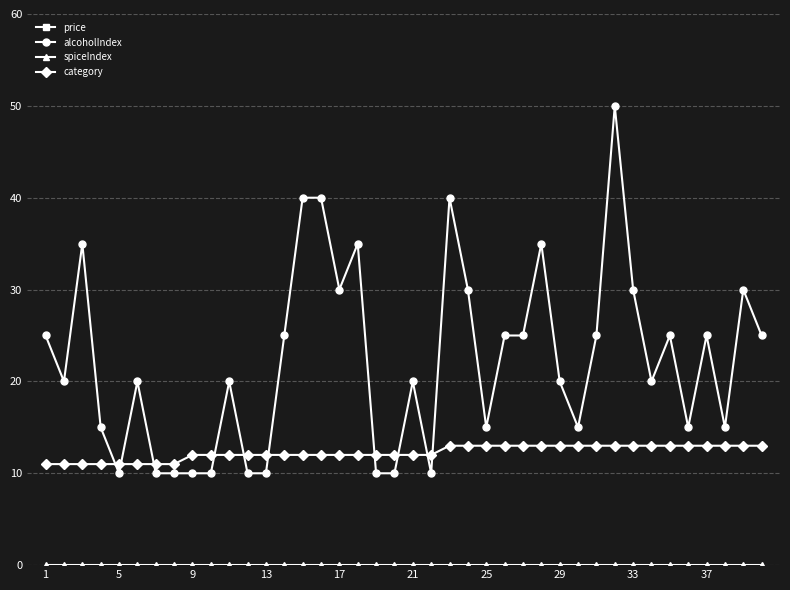

What is the greatest value displayed?

98